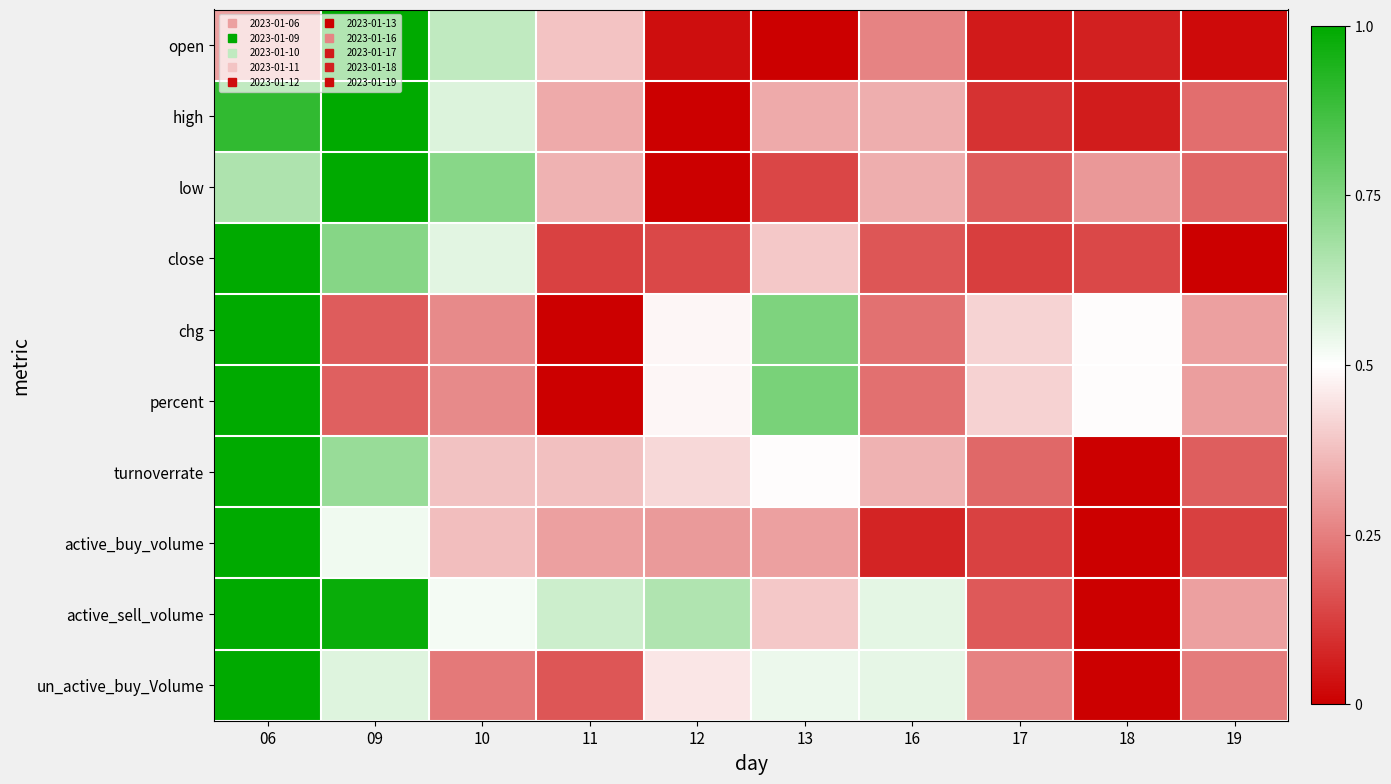

Rank the series by their maximum value, from highest to lowest.

open, high, low, close, chg, percent, turnoverrate, active_buy_volume, active_sell_volume, un_active_buy_Volume